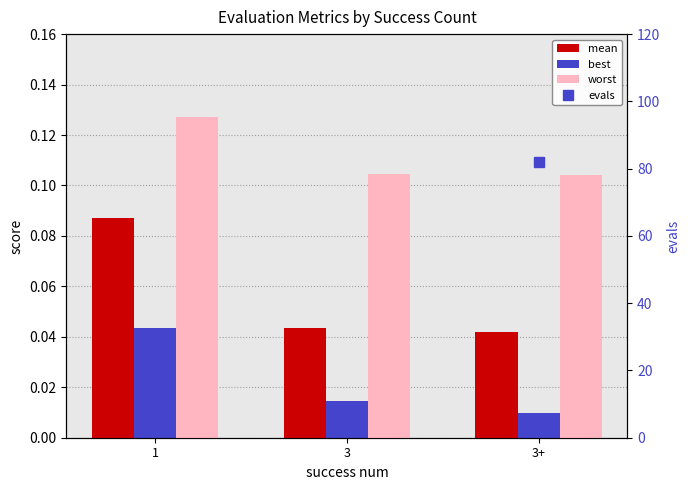

Does the chart contain any negative values?

No